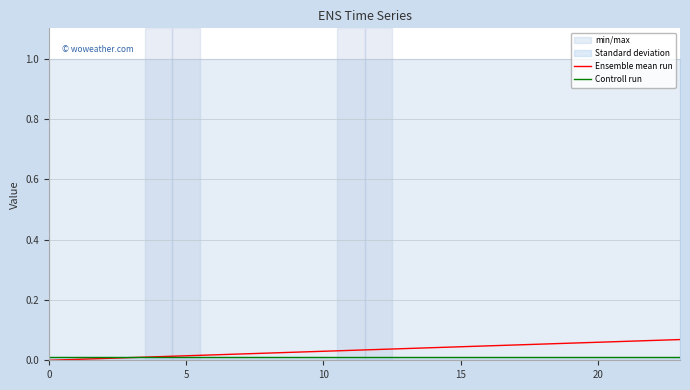

How many data points does each series have?

24